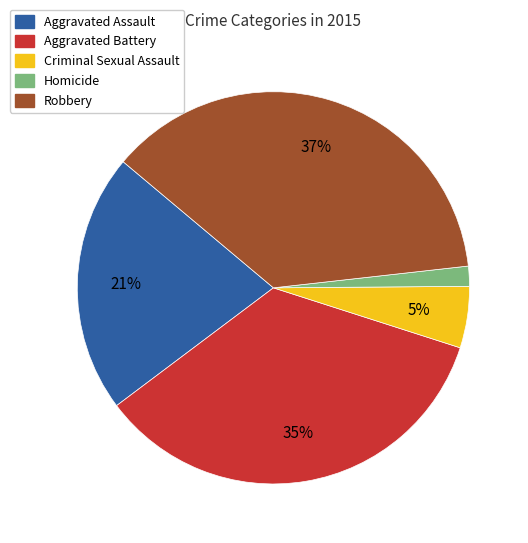

How many segments does this pie chart have?

5